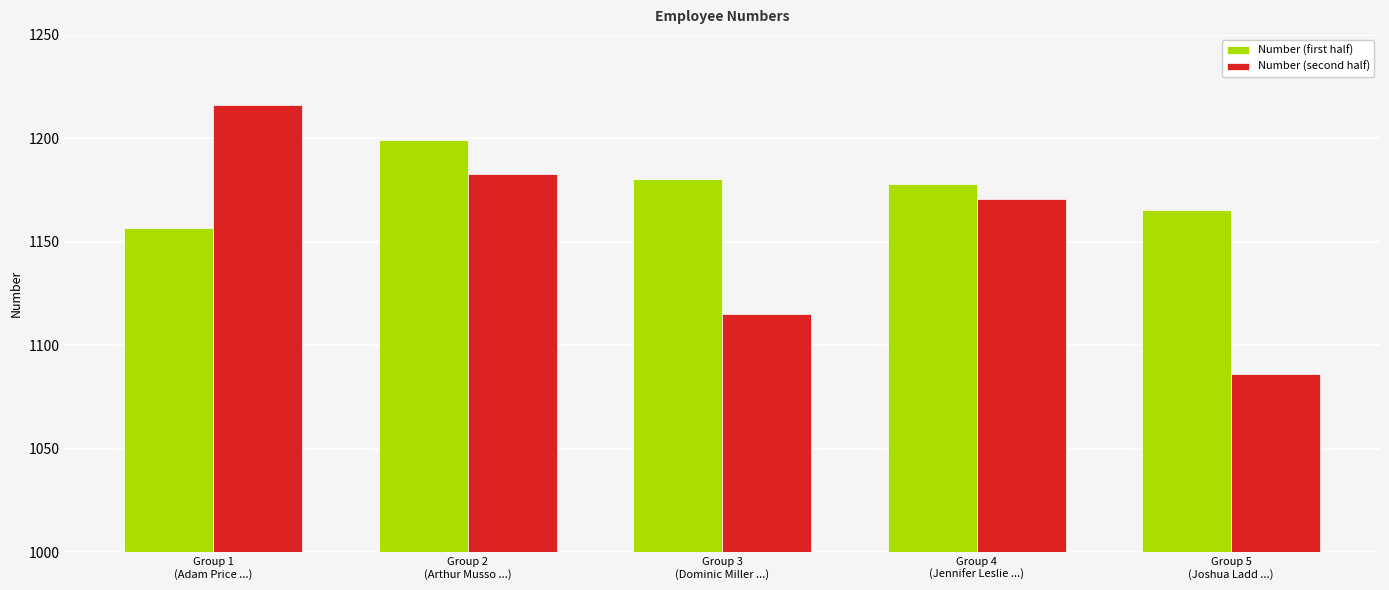

Does the chart contain any negative values?

No